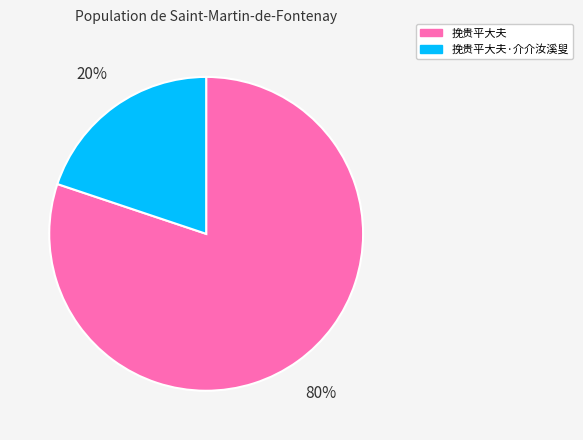

Is there any slice that represents more than half of the pie?

Yes